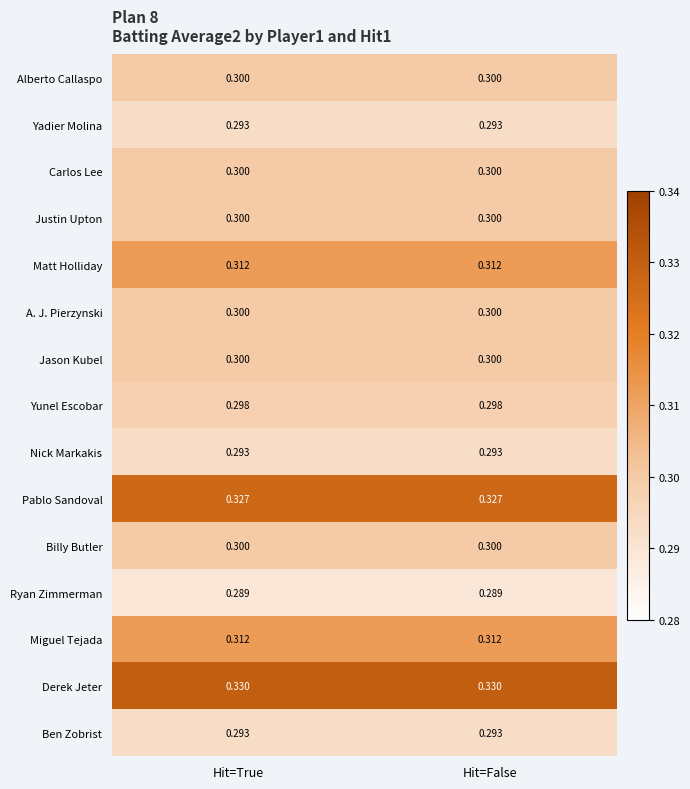

At how many categories does at least one series exceed 0?

2